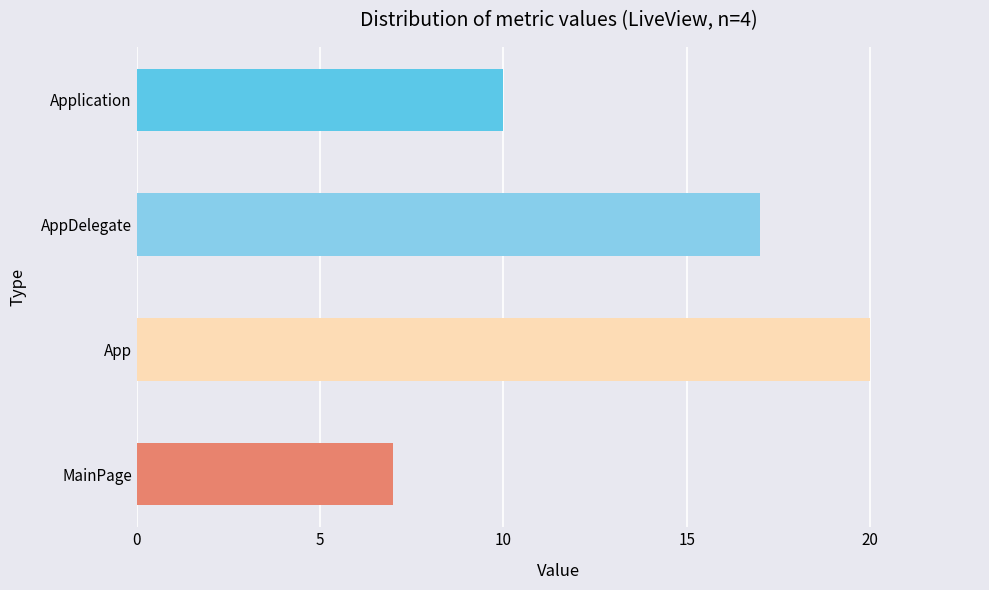

Are the bars grouped side by side (vs. stacked)?

No